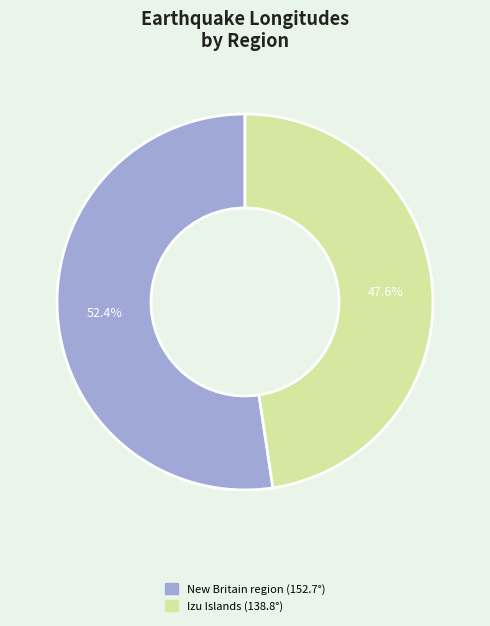

Is there a majority slice in this chart?

Yes